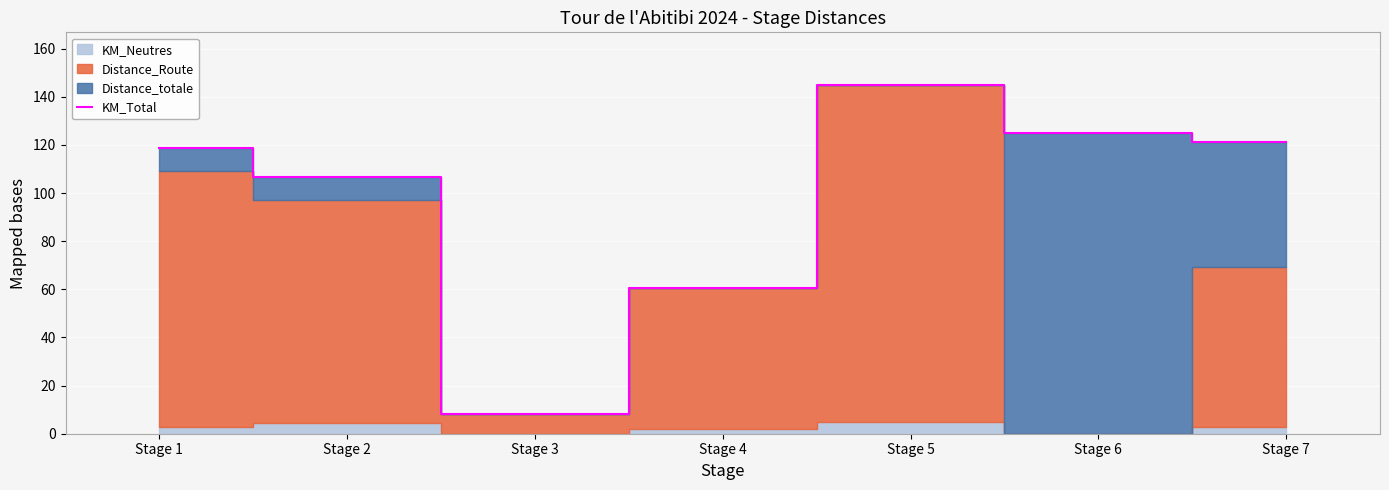

Is it true that the value at Stage 7 is 26.9?

False